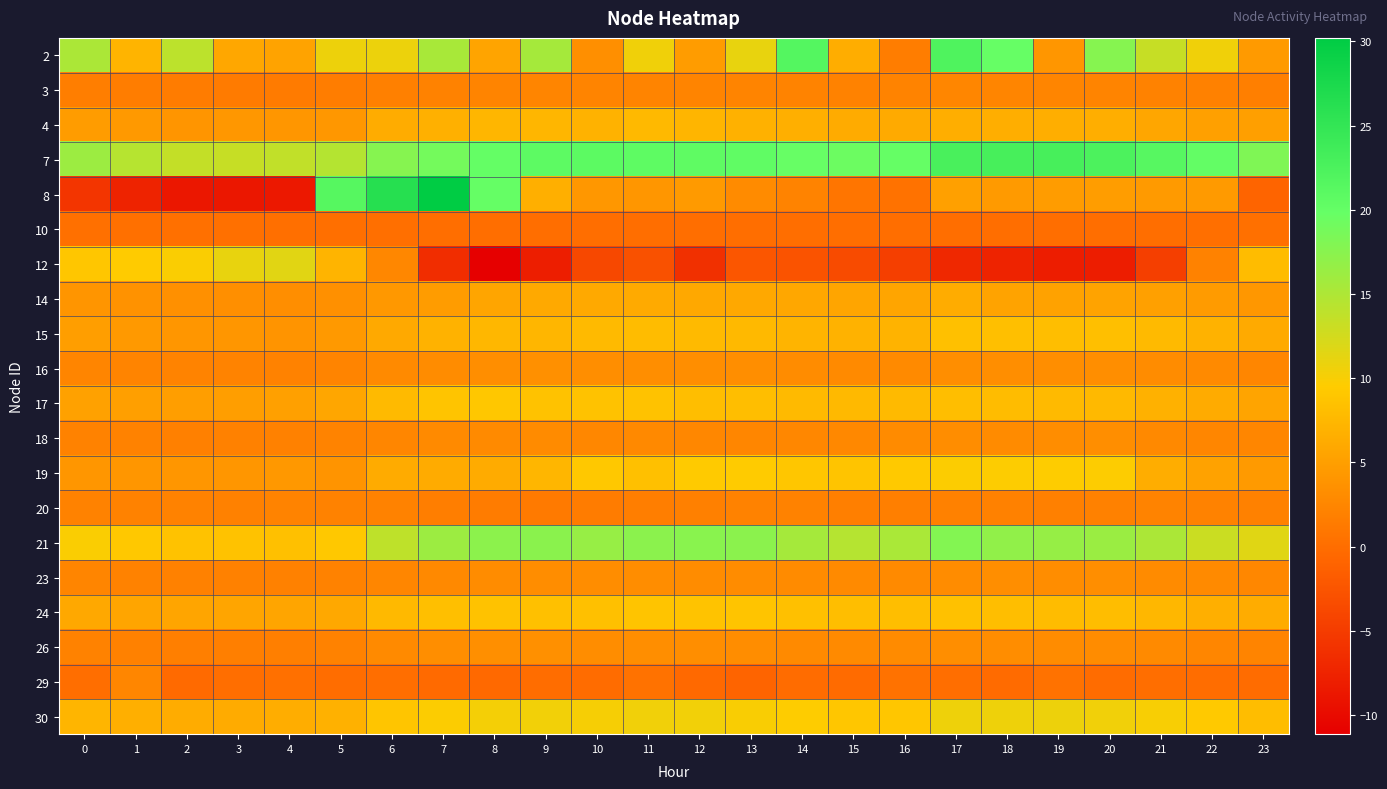

Reading left to right, extract all data points from this chart.

2: 0=15.1	1=7.2	2=14.0	3=5.8	4=5.4	5=10.7	6=10.8	7=15.4	8=5.5	9=15.6	10=3.4	11=10.5	12=4.8	13=11.1	14=21.6	15=6.4	16=1.6	17=22.2	18=19.8	19=4.1	20=17.6	21=13.4	22=10.5	23=4.5
3: 0=1.7	1=1.6	2=1.5	3=1.4	4=1.4	5=1.6	6=1.9	7=2.2	8=2.3	9=2.4	10=2.3	11=2.3	12=2.3	13=2.3	14=2.2	15=2.1	16=2.2	17=2.5	18=2.4	19=2.4	20=2.3	21=2.2	22=2.0	23=1.8
4: 0=4.7	1=4.4	2=4.0	3=4.2	4=4.2	5=4.3	6=6.3	7=6.8	8=7.4	9=7.4	10=7.0	11=7.6	12=7.2	13=6.9	14=6.7	15=6.2	16=6.2	17=6.6	18=6.5	19=6.6	20=6.5	21=5.8	22=5.2	23=5.1
7: 0=16.2	1=14.4	2=13.5	3=13.3	4=13.7	5=14.6	6=17.6	7=18.9	8=20.0	9=20.7	10=20.8	11=20.6	12=20.6	13=20.4	14=19.8	15=19.4	16=19.9	17=22.7	18=23.0	19=23.0	20=22.4	21=21.3	22=20.2	23=18.1
8: 0=-5.6	1=-7.5	2=-8.7	3=-8.7	4=-8.6	5=21.5	6=26.3	7=30.2	8=19.9	9=6.7	10=4.3	11=4.2	12=4.6	13=3.0	14=2.2	15=0.8	16=0.4	17=5.1	18=4.5	19=4.7	20=4.9	21=4.6	22=4.6	23=-0.9
10: 0=0.3	1=0.3	2=0.3	3=0.3	4=0.2	5=0.2	6=0.2	7=0.0	8=0.0	9=0.1	10=0.0	11=0.0	12=0.1	13=0.1	14=0.1	15=0.1	16=0.1	17=0.1	18=0.1	19=0.1	20=0.1	21=0.1	22=0.2	23=0.3
12: 0=8.9	1=9.5	2=9.9	3=11.0	4=11.5	5=7.2	6=2.6	7=-6.5	8=-11.1	9=-8.0	10=-3.8	11=-2.8	12=-6.2	13=-2.4	14=-2.7	15=-3.4	16=-4.7	17=-7.0	18=-7.5	19=-8.1	20=-8.1	21=-4.6	22=2.1	23=7.9
14: 0=4.0	1=3.7	2=3.5	3=3.4	4=3.3	5=3.5	6=4.3	7=4.7	8=5.6	9=6.1	10=6.0	11=6.2	12=6.0	13=5.9	14=5.9	15=5.6	16=5.6	17=6.3	18=5.5	19=5.4	20=5.4	21=5.2	22=4.7	23=4.2
15: 0=5.0	1=4.4	2=4.2	3=4.1	4=4.0	5=4.4	6=6.0	7=6.9	8=7.5	9=7.4	10=7.8	11=8.0	12=7.7	13=7.6	14=7.1	15=6.9	16=7.1	17=8.4	18=8.3	19=8.2	20=8.2	21=7.7	22=7.0	23=6.1
16: 0=2.4	1=2.3	2=2.2	3=2.2	4=2.2	5=2.3	6=2.9	7=3.2	8=3.4	9=3.5	10=3.3	11=3.4	12=3.4	13=3.3	14=3.1	15=2.9	16=2.9	17=3.3	18=3.3	19=3.4	20=3.3	21=3.2	22=2.9	23=2.6
17: 0=5.2	1=5.1	2=5.0	3=5.0	4=5.2	5=5.8	6=7.8	7=8.8	8=9.1	9=8.5	10=8.6	11=8.6	12=8.1	13=8.2	14=7.7	15=7.6	16=7.7	17=8.2	18=8.0	19=7.8	20=7.6	21=6.8	22=6.3	23=5.6
18: 0=2.2	1=2.1	2=1.9	3=2.0	4=2.0	5=2.2	6=2.6	7=2.9	8=2.9	9=3.0	10=2.7	11=2.8	12=2.6	13=2.6	14=2.6	15=2.7	16=3.0	17=3.2	18=3.0	19=3.2	20=3.2	21=2.8	22=2.5	23=2.5
19: 0=4.2	1=4.2	2=4.1	3=4.1	4=4.3	5=3.9	6=6.2	7=6.2	8=6.2	9=7.4	10=9.2	11=8.3	12=9.4	13=9.5	14=8.9	15=8.7	16=9.3	17=9.7	18=9.6	19=9.6	20=9.6	21=6.5	22=5.4	23=4.5
20: 0=2.1	1=2.1	2=2.1	3=2.0	4=2.2	5=2.1	6=2.1	7=1.7	8=1.5	9=1.3	10=1.5	11=1.7	12=1.9	13=2.1	14=2.1	15=1.8	16=1.8	17=2.0	18=2.0	19=1.9	20=2.0	21=2.2	22=2.2	23=2.0
21: 0=9.8	1=9.2	2=8.6	3=8.5	4=8.4	5=9.2	6=13.8	7=16.2	8=17.3	9=17.4	10=16.6	11=17.3	12=17.5	13=17.4	14=15.5	15=14.5	16=15.2	17=17.9	18=16.9	19=16.6	20=16.3	21=15.1	22=13.1	23=11.6
23: 0=2.4	1=2.1	2=2.0	3=2.0	4=2.0	5=2.1	6=2.6	7=2.8	8=3.1	9=3.2	10=3.2	11=3.2	12=3.1	13=3.1	14=3.0	15=3.0	16=2.9	17=3.1	18=3.2	19=3.2	20=3.2	21=3.1	22=2.9	23=2.7
24: 0=6.0	1=5.6	2=5.6	3=5.6	4=5.6	5=5.9	6=7.6	7=8.3	8=8.6	9=8.3	10=8.3	11=8.8	12=8.7	13=8.7	14=8.4	15=8.2	16=8.2	17=8.5	18=8.2	19=7.9	20=8.0	21=7.5	22=6.6	23=6.4
26: 0=2.1	1=2.0	2=1.8	3=1.8	4=1.8	5=2.1	6=3.0	7=3.4	8=3.5	9=3.5	10=3.2	11=3.4	12=3.3	13=3.2	14=2.9	15=2.9	16=3.0	17=3.3	18=3.2	19=3.1	20=3.1	21=2.9	22=2.6	23=2.3
29: 0=0.1	1=2.5	2=-0.3	3=0.1	4=0.3	5=-0.0	6=0.1	7=-0.3	8=-0.4	9=-0.0	10=-0.1	11=0.4	12=-0.5	13=-0.9	14=-0.1	15=-0.2	16=0.5	17=0.1	18=-0.2	19=0.5	20=-0.1	21=0.1	22=0.0	23=-0.1
30: 0=7.2	1=6.7	2=6.3	3=6.3	4=6.4	5=6.8	6=8.8	7=9.8	8=10.2	9=10.4	10=10.2	11=10.4	12=10.3	13=9.9	14=9.6	15=9.0	16=9.0	17=10.7	18=10.7	19=10.7	20=10.4	21=9.9	22=9.2	23=8.1